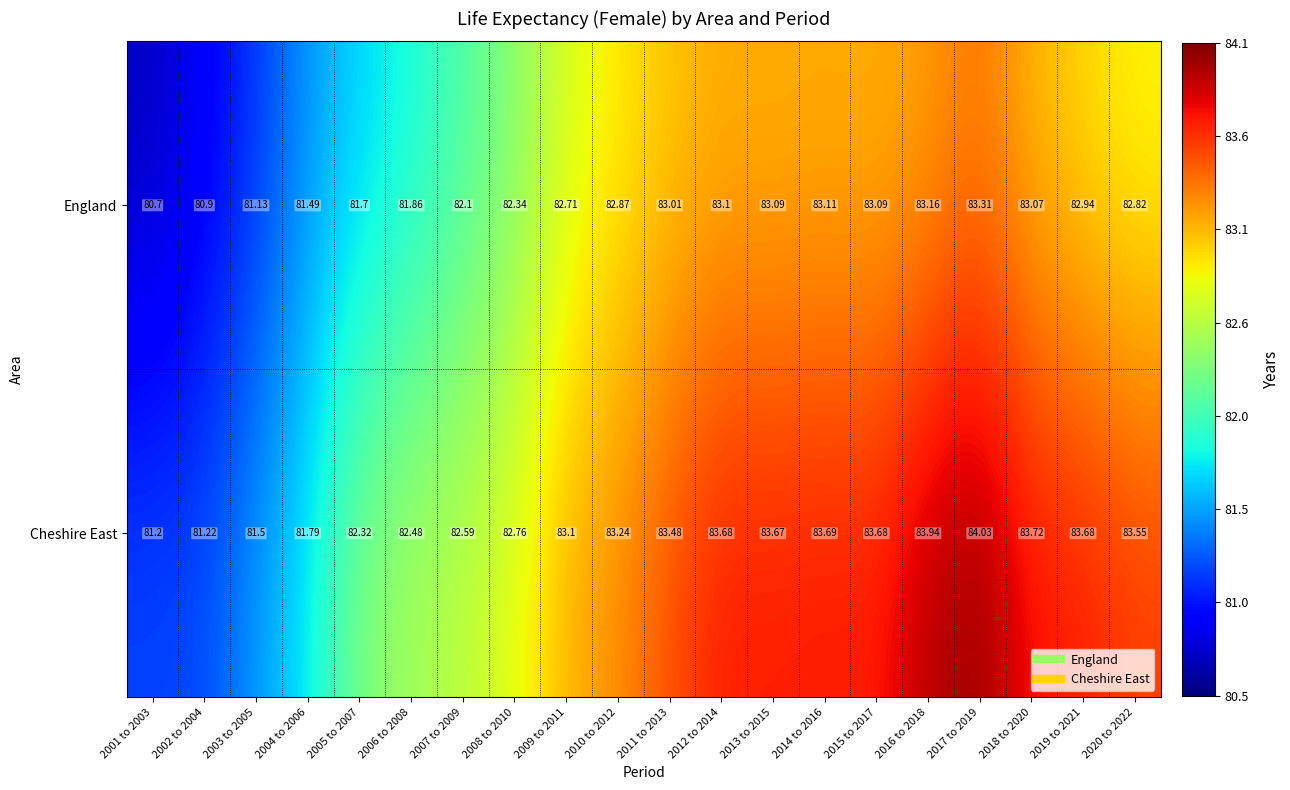

Is the value of Cheshire East at 2002 to 2004 greater than the value of England at 2016 to 2018?

No